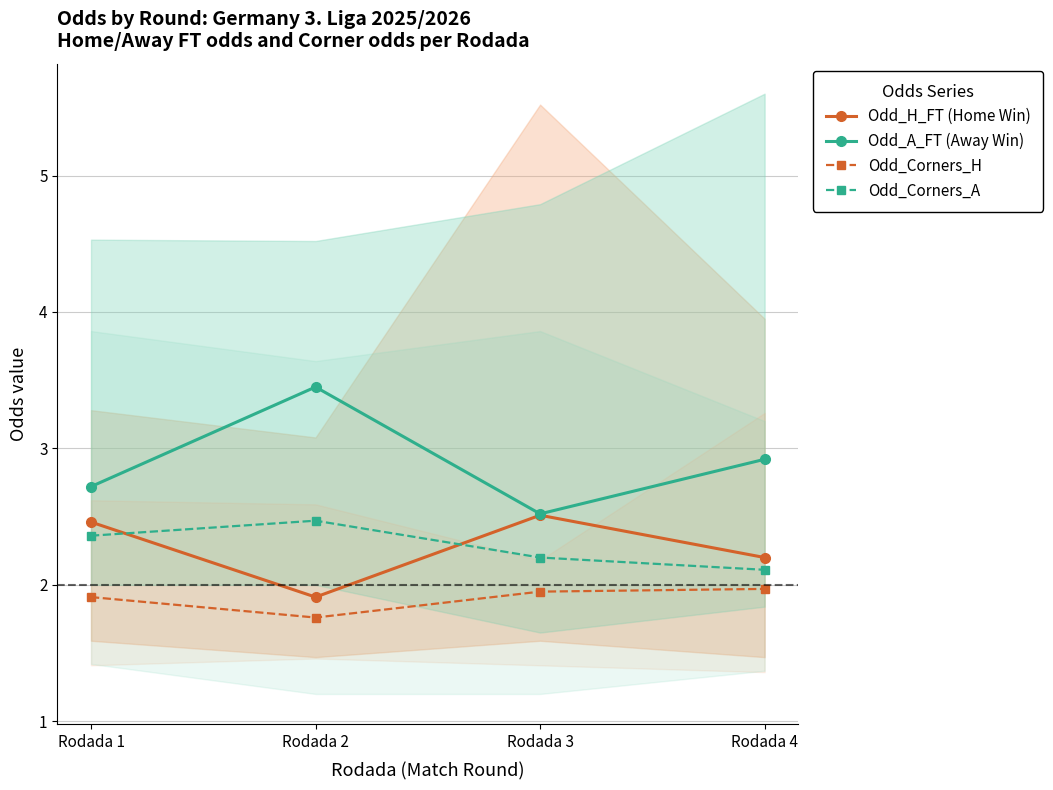

Between Rodada 2 and Rodada 4, which series saw the biggest shift?

Odd_A_FT (Away Win)